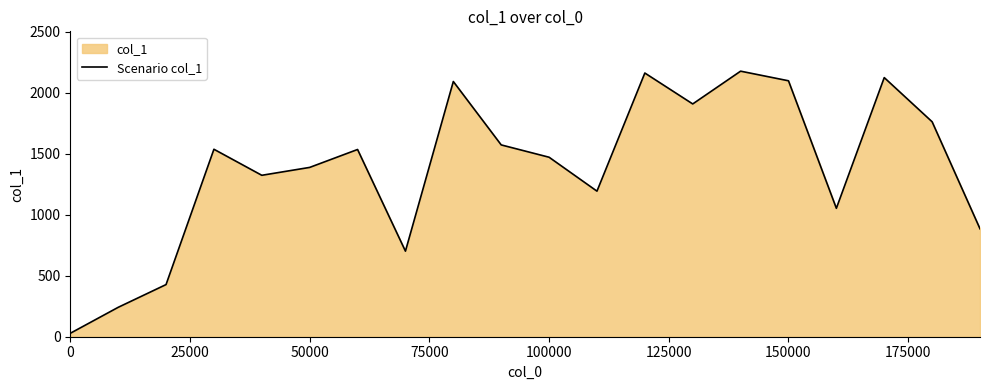

What is the difference between the maximum and minimum values?

2147.4